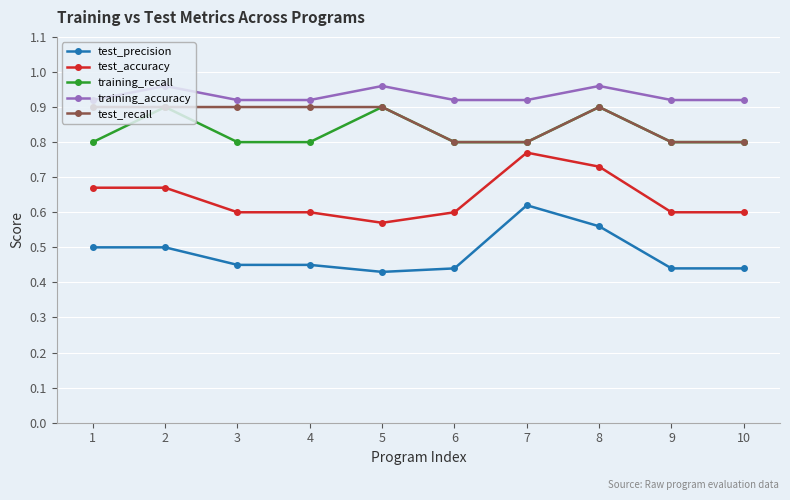

At which category is the sum across all series the highest?

8